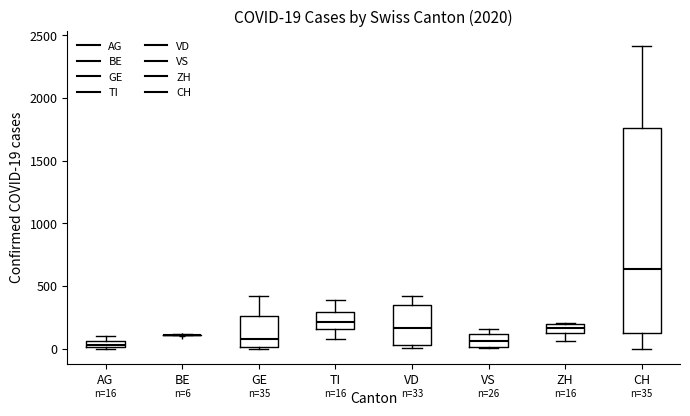

Comparing the boxes themselves (not the whiskers), which one is the tallest?

CH